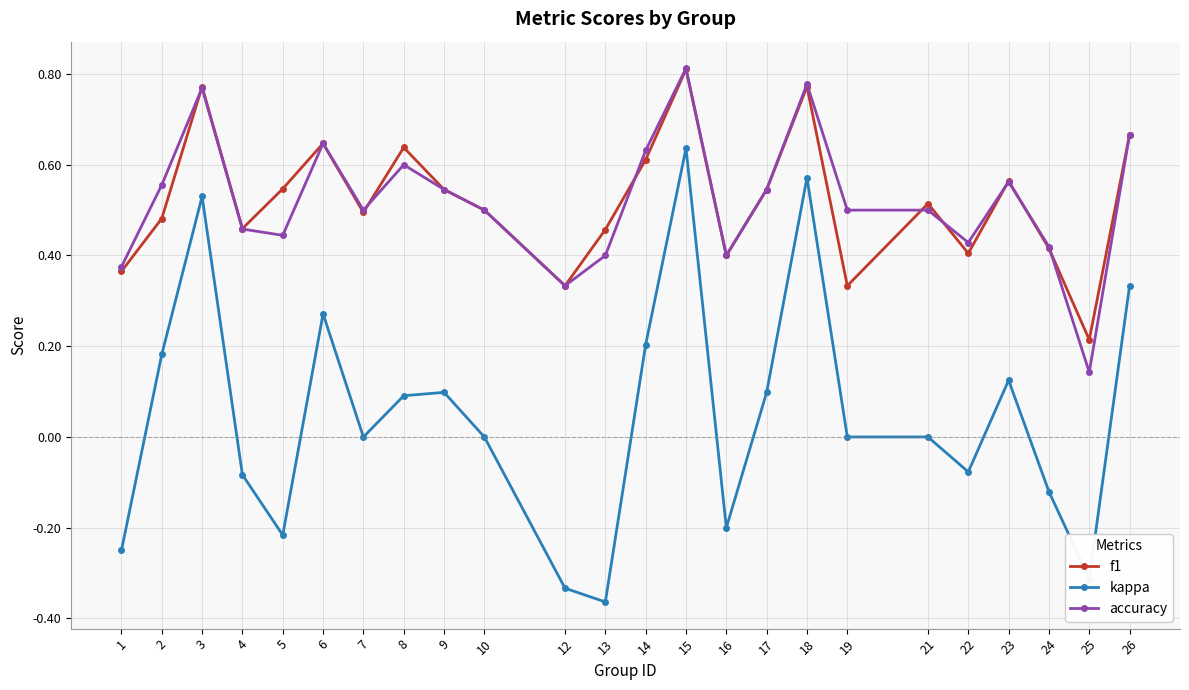

How many lines are shown in the chart?

3